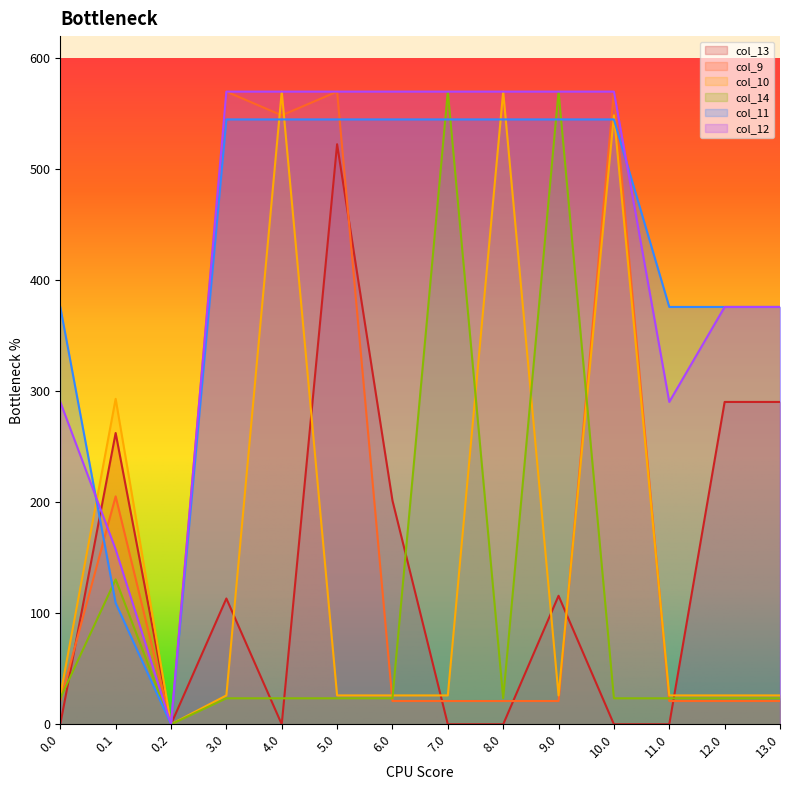

Which label corresponds to the largest value in the chart?

7.0